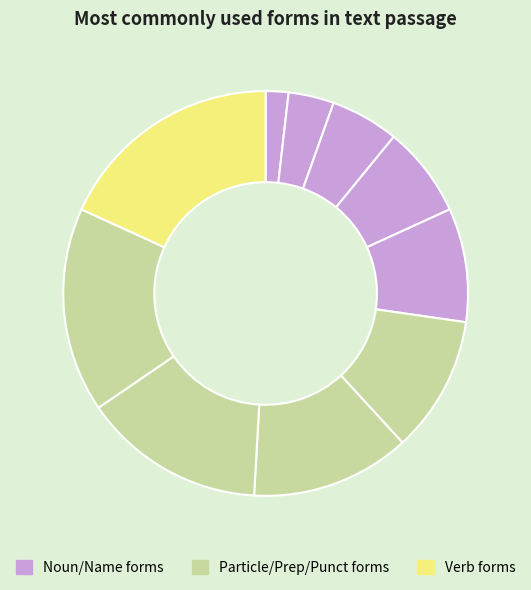

Count the number of slices in the pie.

10